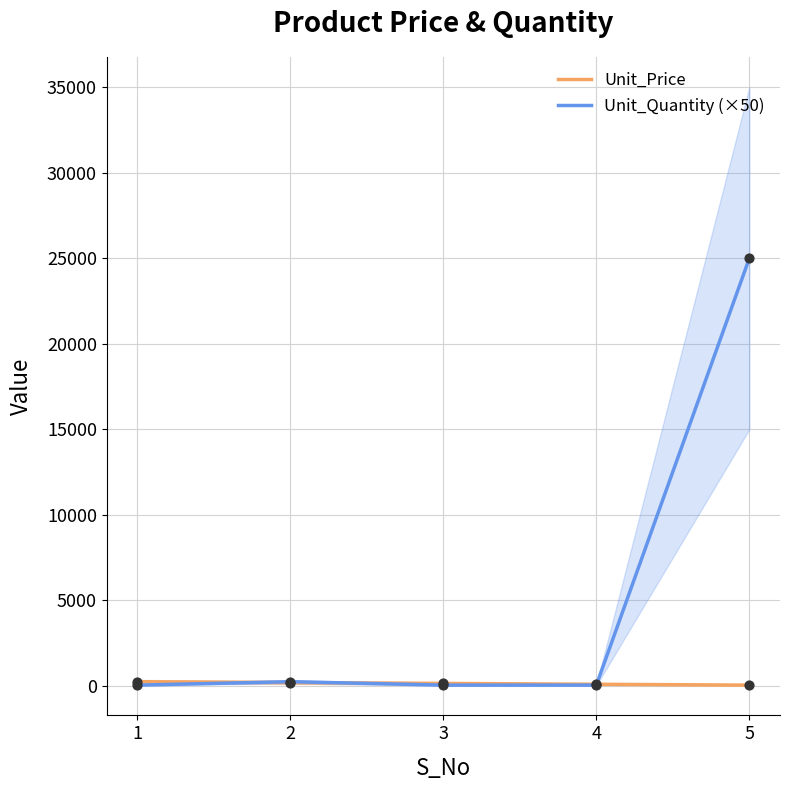

At how many categories does at least one series exceed 12353?

1